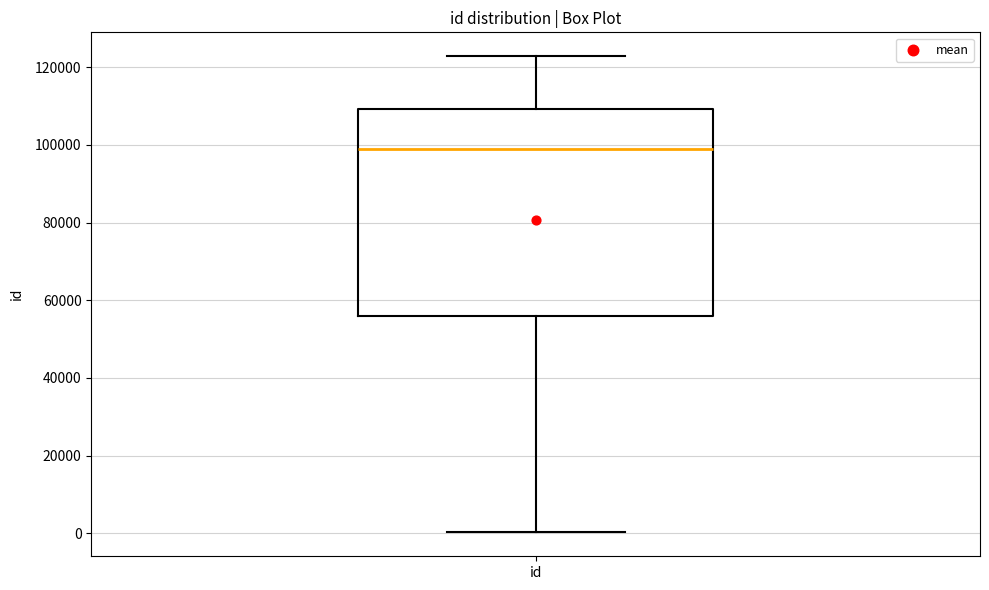

Read this box plot against the y-axis: the position of the median line, the range covered by the box, and the ends of both whiskers. The values are not printed on the chart, so give them approximately, as read against the axis.

median 98000, box 56000 to 110000, whiskers 0 to 122000